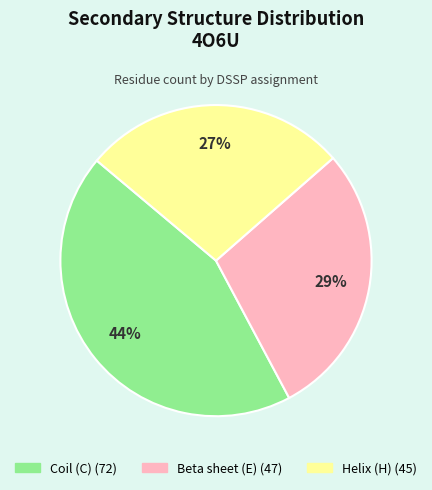

Is there any slice that represents more than half of the pie?

No